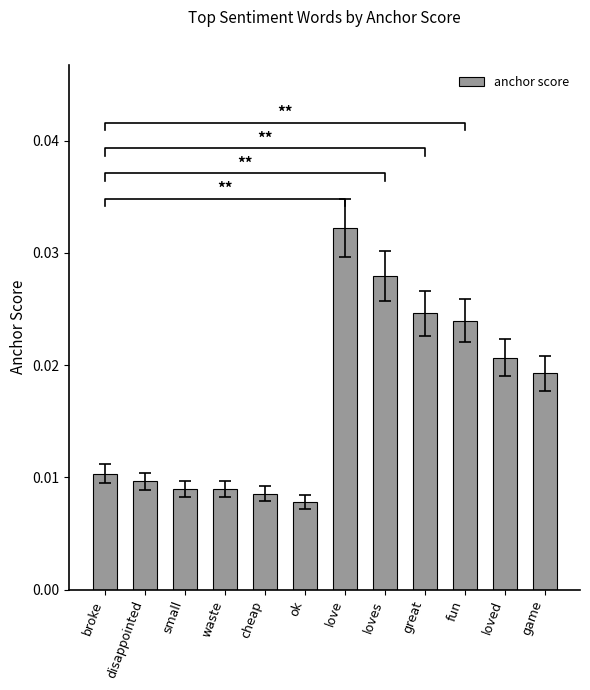

Count the values in the range 0 to 1.

12